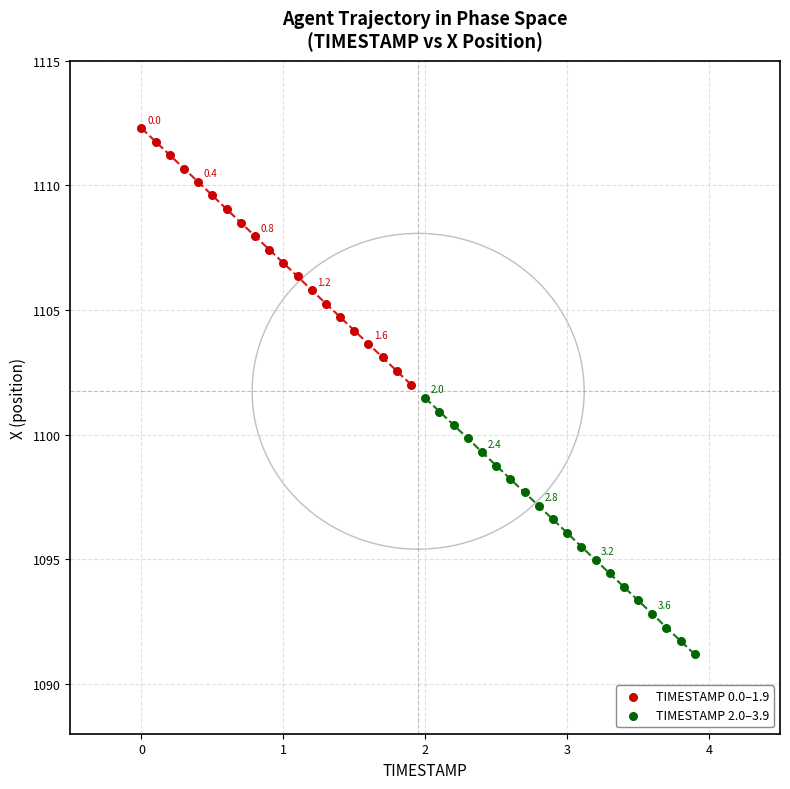

Which series contains the highest Y value?

TIMESTAMP 0.0–1.9